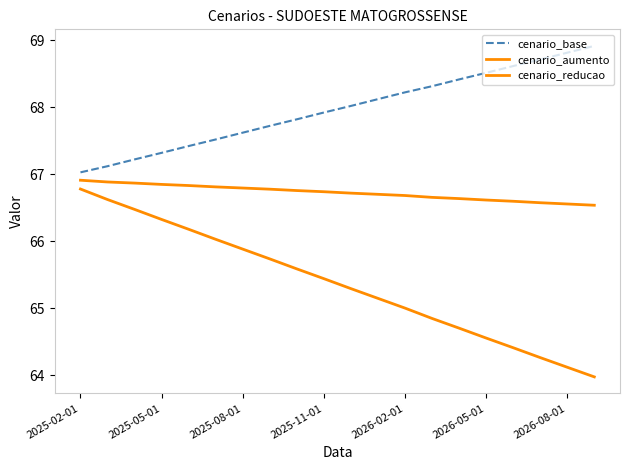

Is this an area chart (filled region under the line)?

No